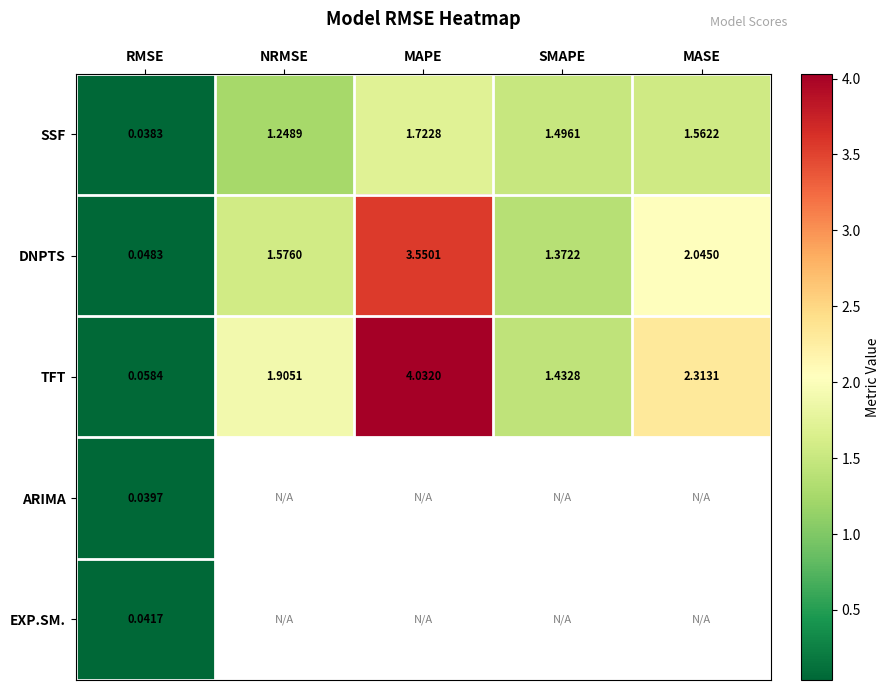

Which category has the lowest value in the DNPTS series?

RMSE